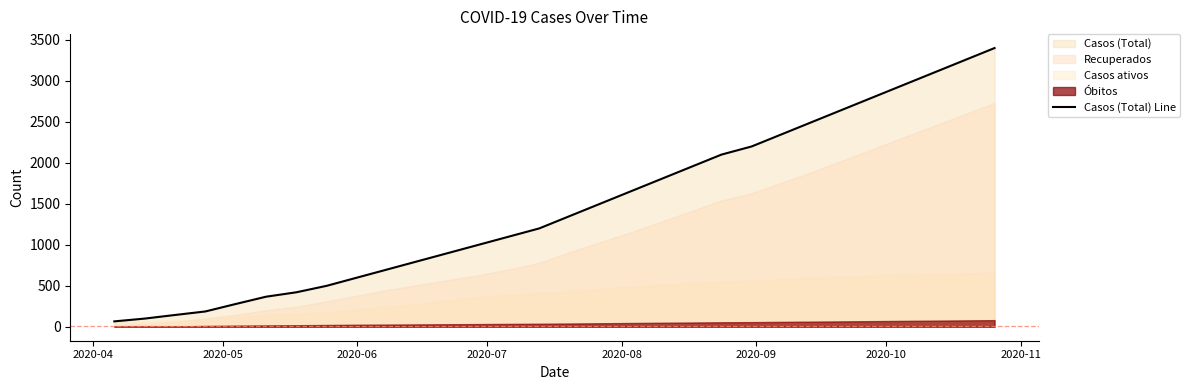

What is the highest value of the Casos (Total) Line series?

3400